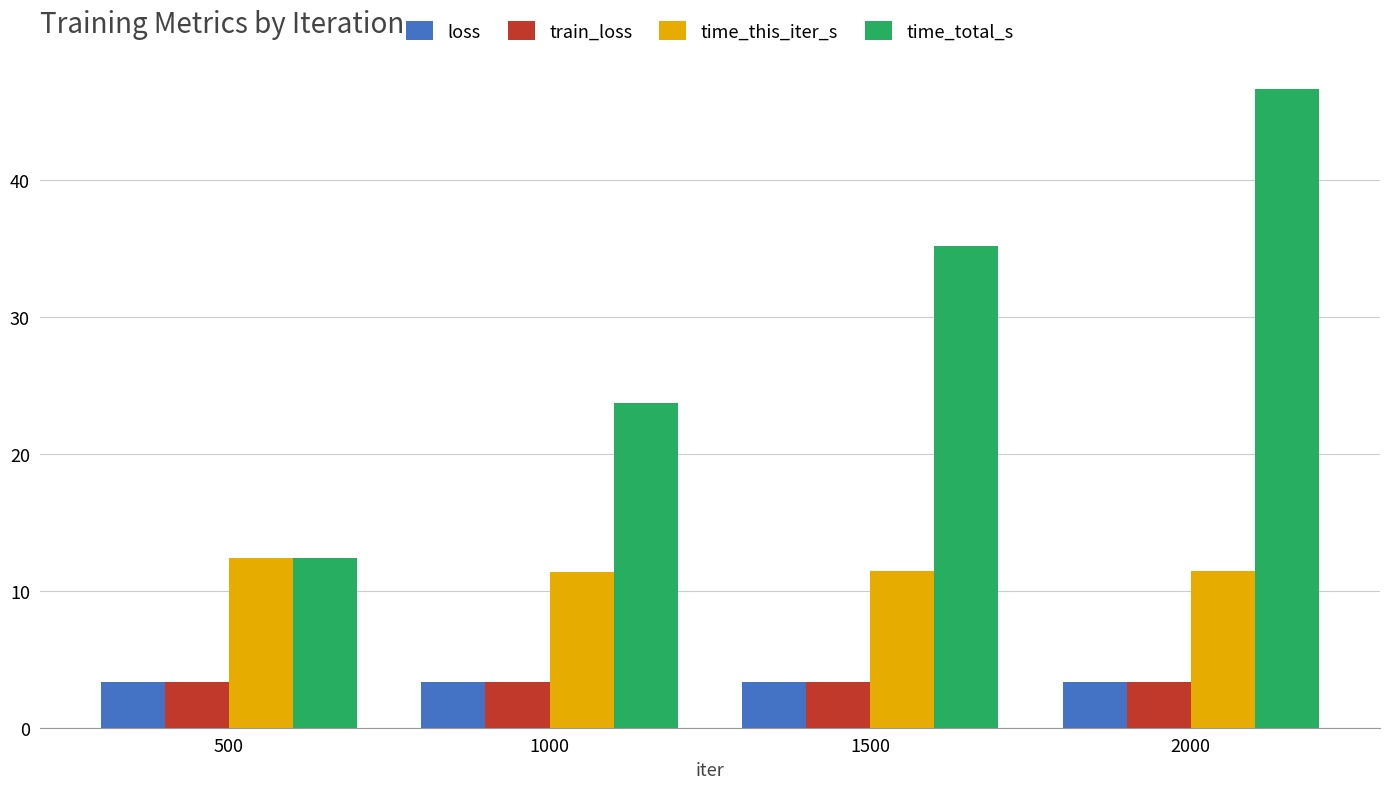

What is the spread (max minus min) of values at 1000?

20.4